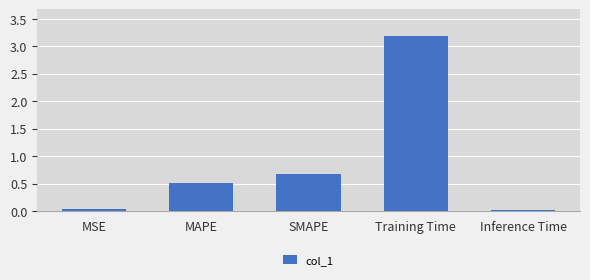

What is the difference between the maximum and minimum values?

3.2